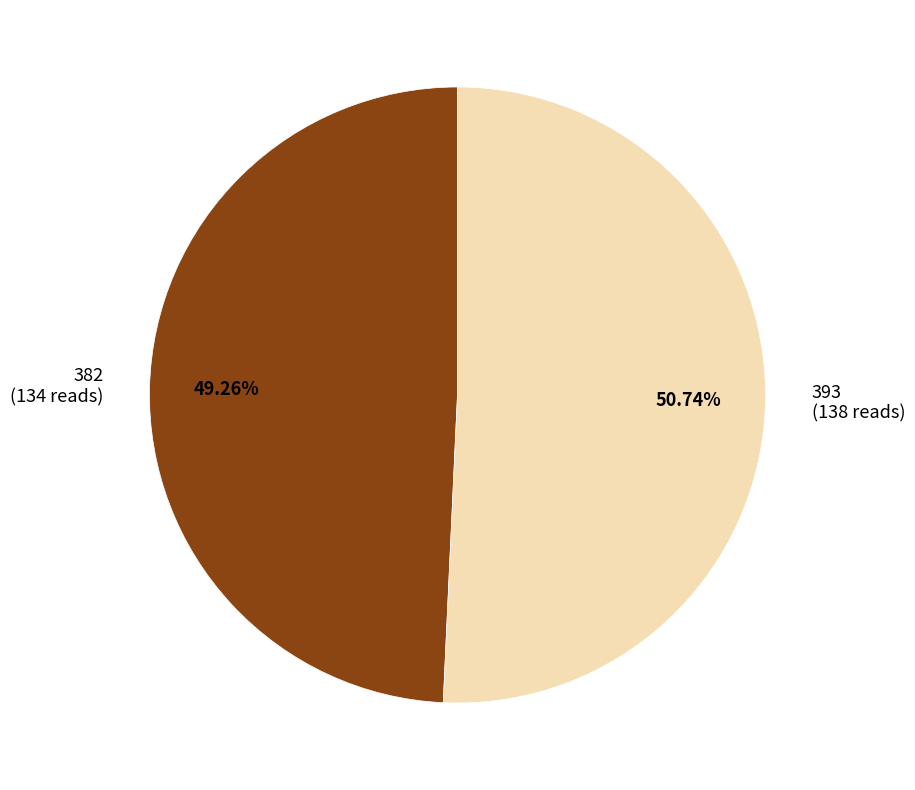

Which slice is the largest?

393